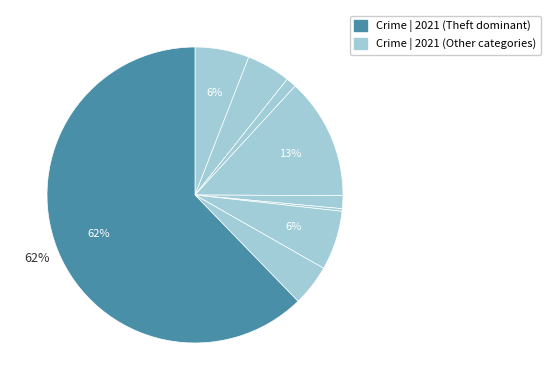

Which category has the biggest portion of the pie?

Theft